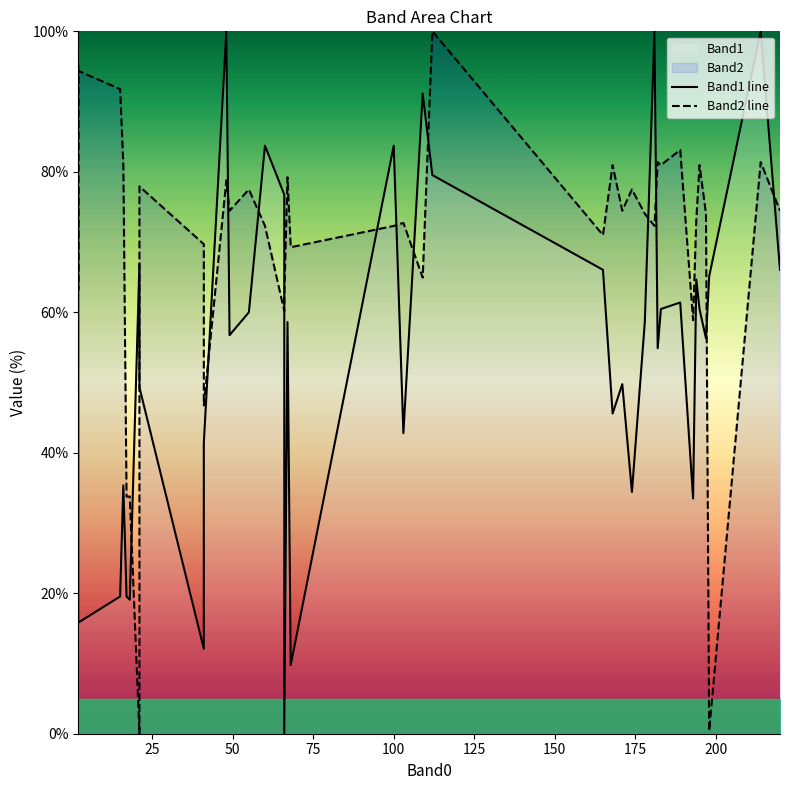

In Band1 line, how many points are lower than both neighbors (excluding endpoints)?

11